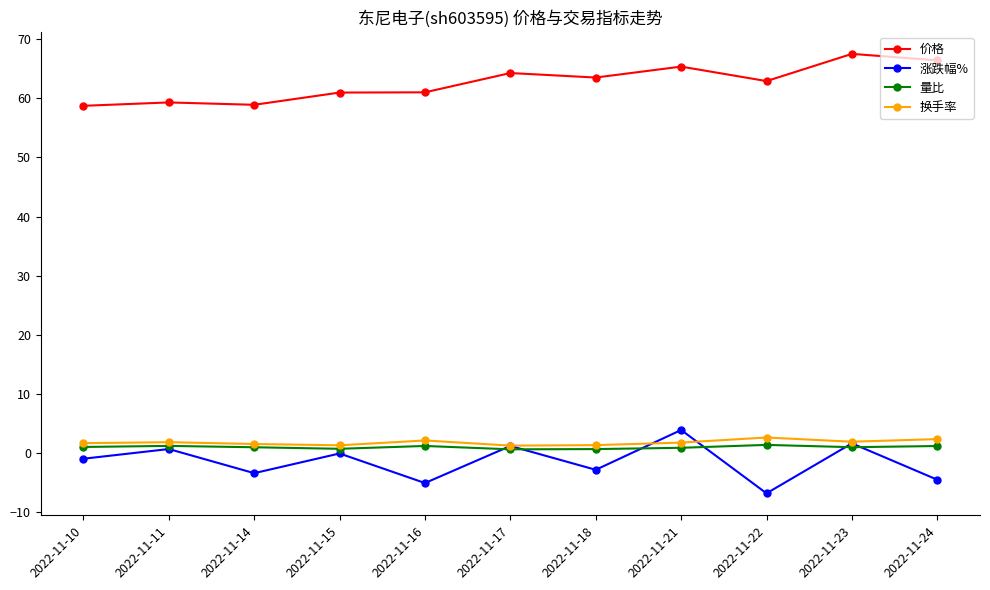

What is the sum of the 量比 values at 2022-11-10 and 2022-11-23?

2.0